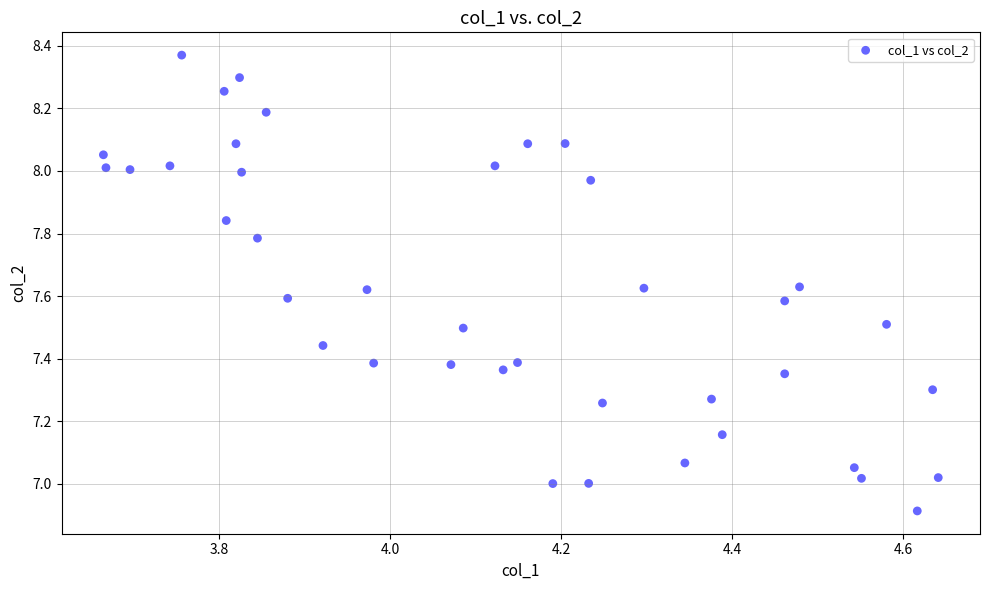

What is the range of Y values (max minus min)?

1.5